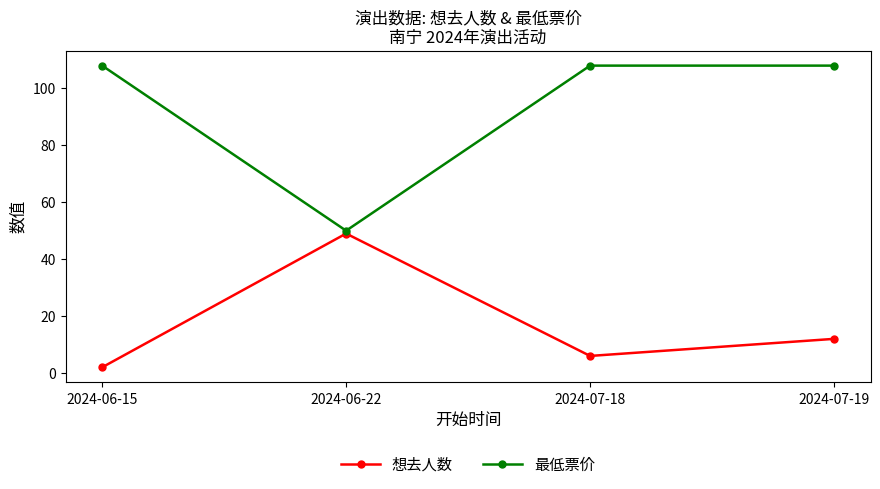

How many lines are shown in the chart?

2